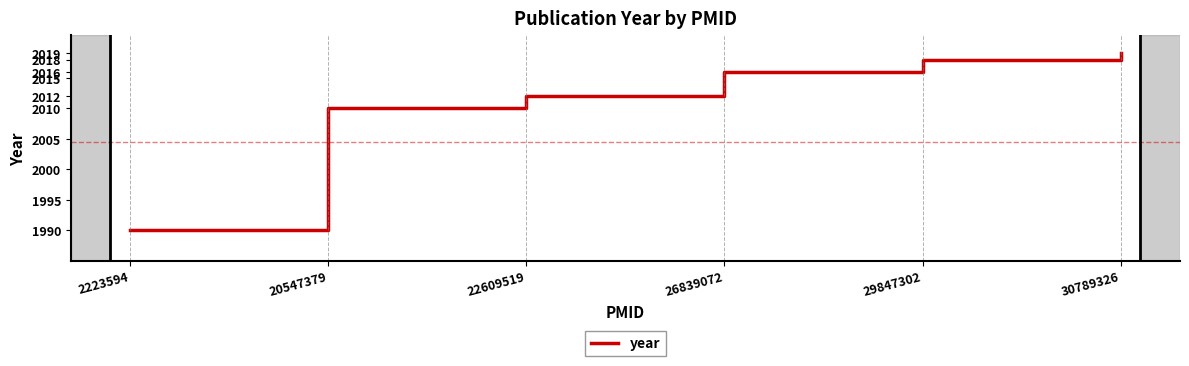

What is the change in value from 2223594 to 22609519?

+22